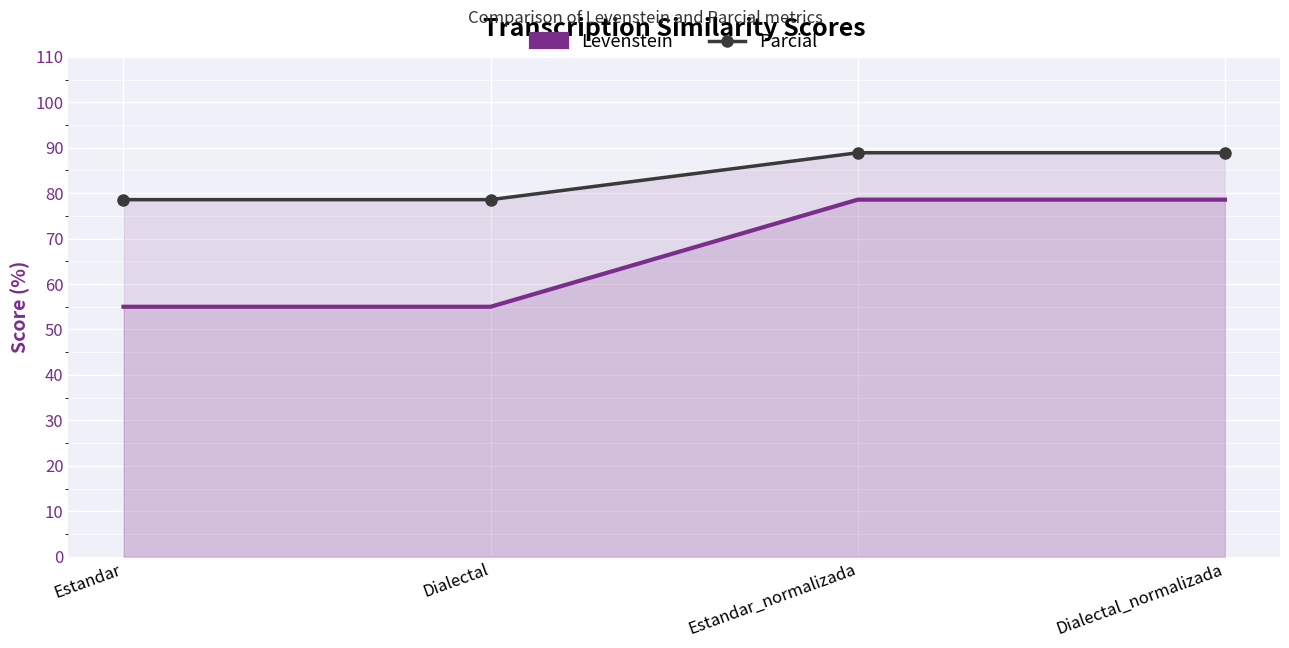

True or false: Levenstein has a value of 78.6 at Dialectal_normalizada.

True